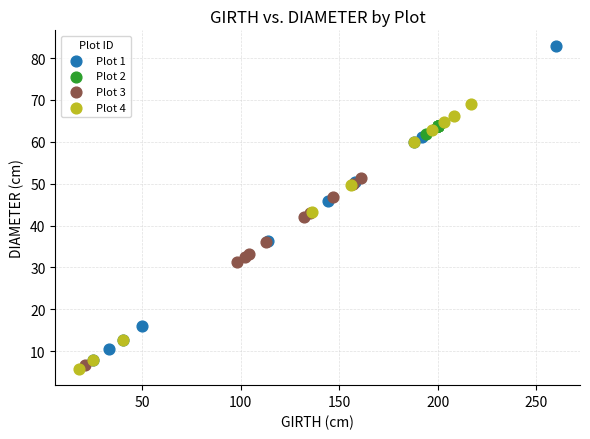

What are all the series names shown in the legend?

Plot 1, Plot 2, Plot 3, Plot 4